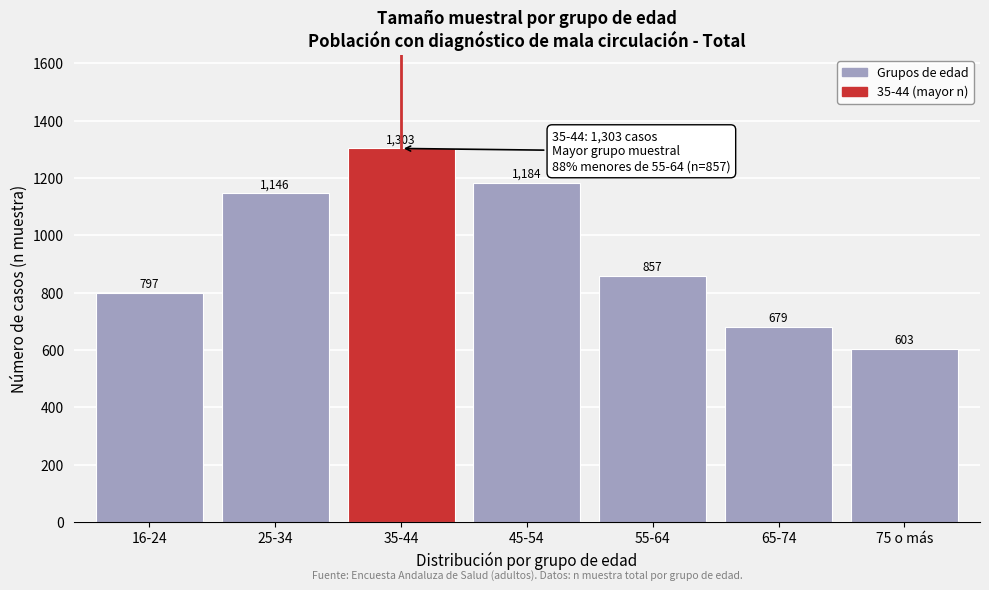

Reading left to right, extract all data points from this chart.

797	1146	1303	1184	857	679	603